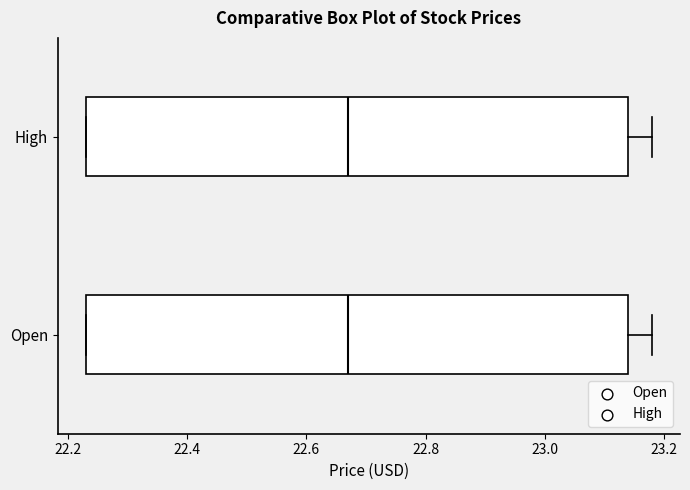

Reading bottom to top, transcribe this box plot: for each box, give where its median line is, the range the box spans, and where its two whiskers end, as read against the x-axis. The values are not printed on the chart, so give them approximately, as read against the axis.

Open: median 22.68, box 22.24 to 23.14, whiskers 22.24 to 23.18
High: median 22.68, box 22.24 to 23.14, whiskers 22.24 to 23.18